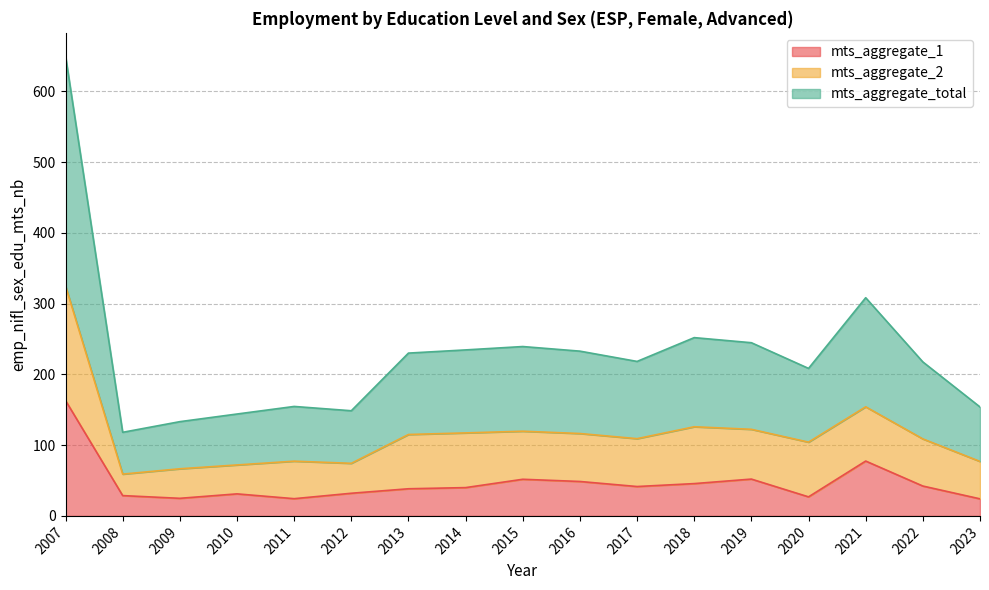

At which label is mts_aggregate_total closest to 384?

2021